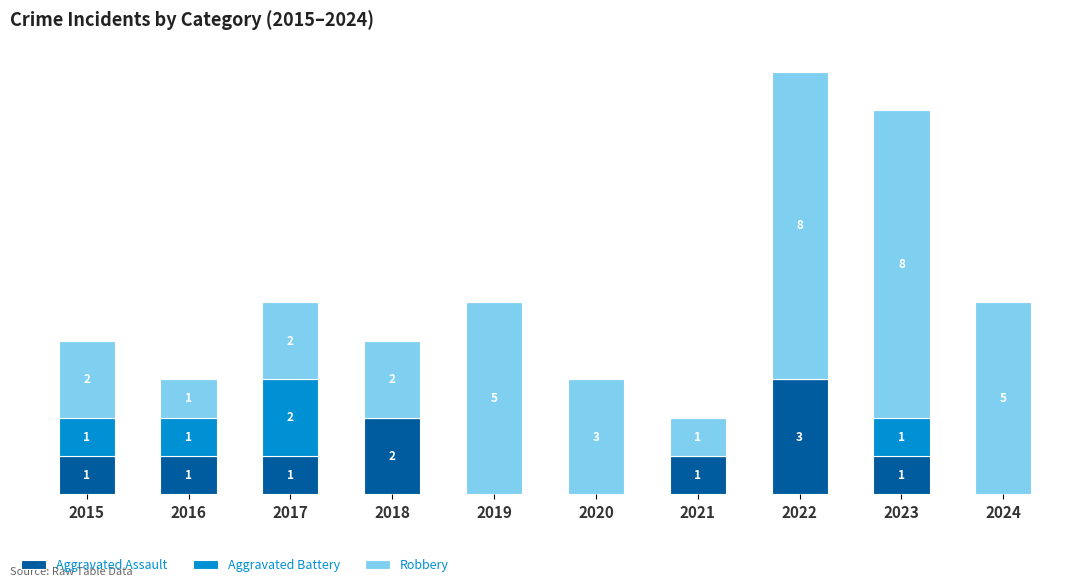

Are the bars grouped side by side (vs. stacked)?

No